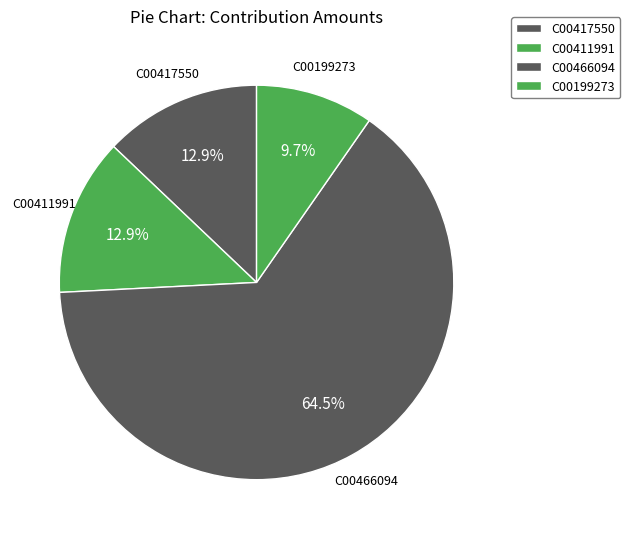

Count the number of slices in the pie.

4